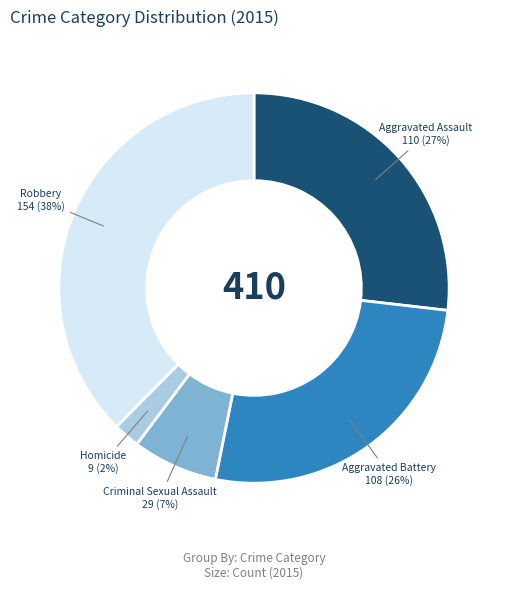

Is there a majority slice in this chart?

No